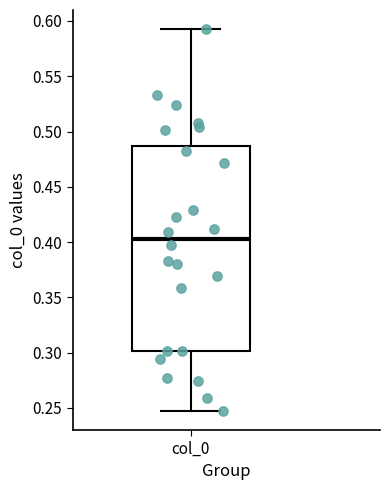

Read this box plot against the y-axis: the position of the median line, the range covered by the box, and the ends of both whiskers. The values are not printed on the chart, so give them approximately, as read against the axis.

median 0.405, box 0.300 to 0.485, whiskers 0.245 to 0.595